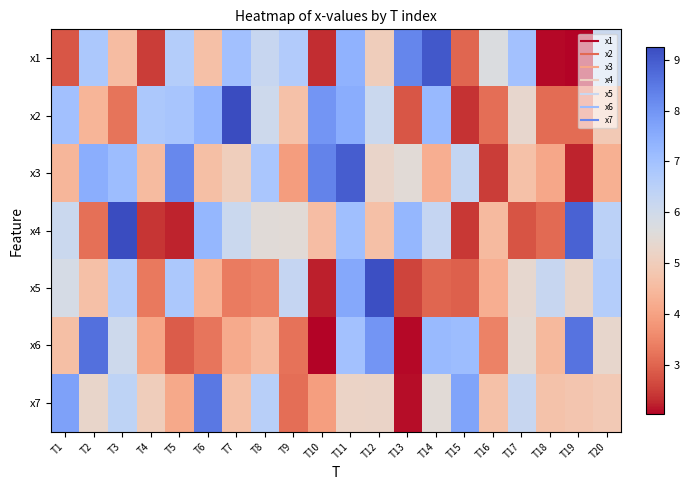

At how many categories does at least one series exceed 7?

13